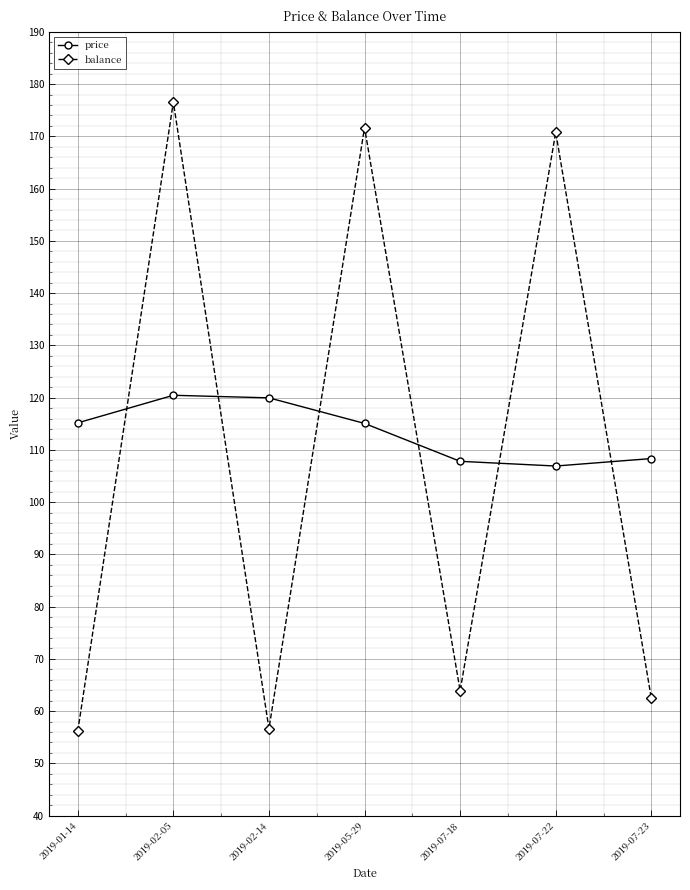

At which label does balance first exceed 63?

2019-02-05